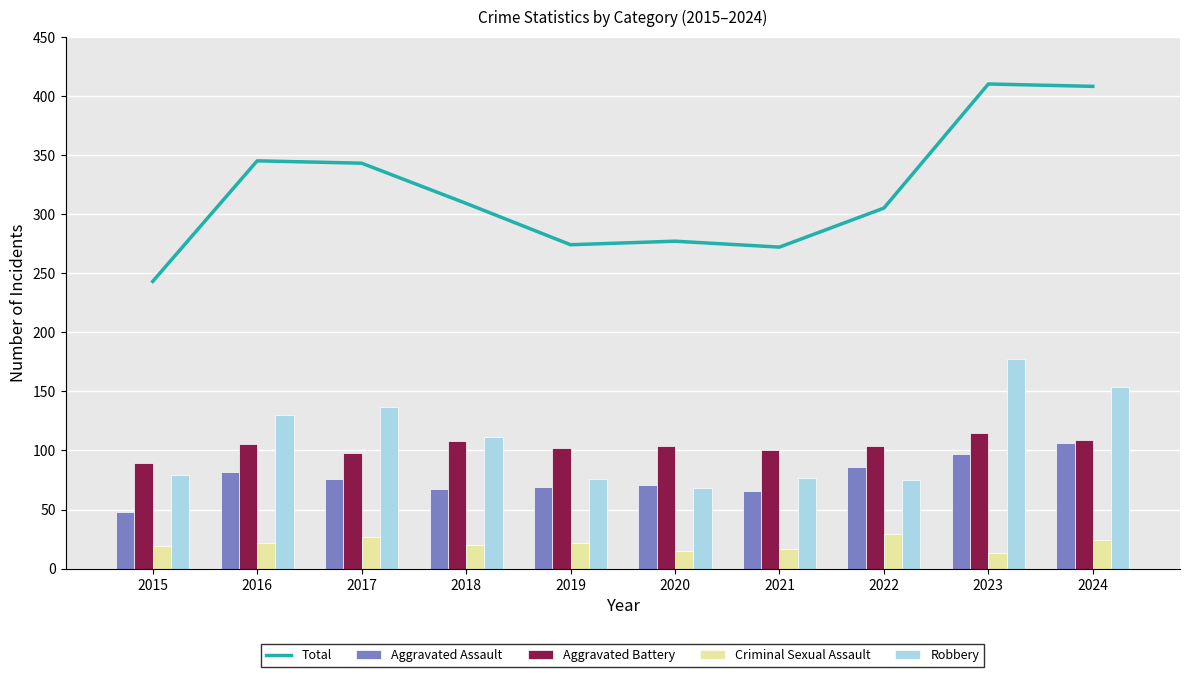

Reading left to right, what are all the values shown in this chart?

Total: 243	345	343	309	274	277	272	305	410	408
Aggravated Assault: 48	82	76	67	69	71	66	86	97	106
Aggravated Battery: 89	105	98	108	102	104	100	104	115	109
Criminal Sexual Assault: 19	22	27	20	22	15	17	29	13	24
Robbery: 79	130	137	111	76	68	77	75	177	154